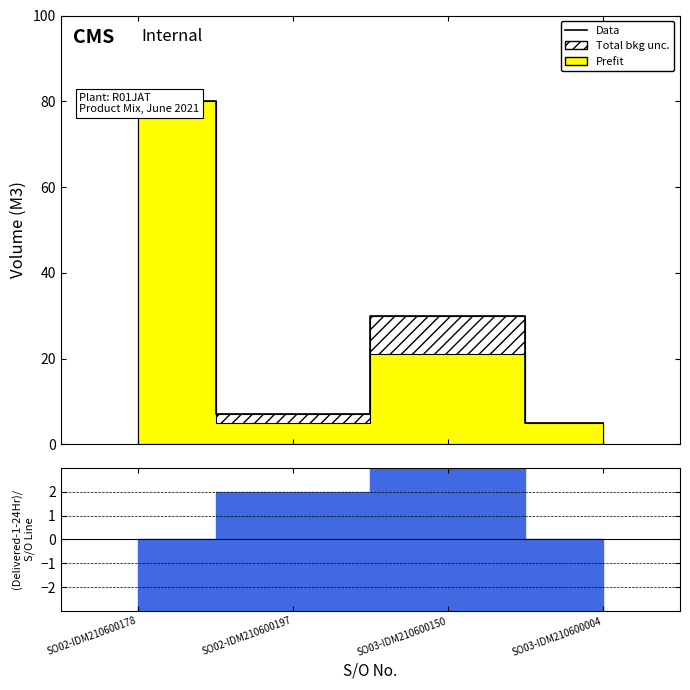

What is the change in value from SO02-IDM210600197 to SO03-IDM210600150?

+23